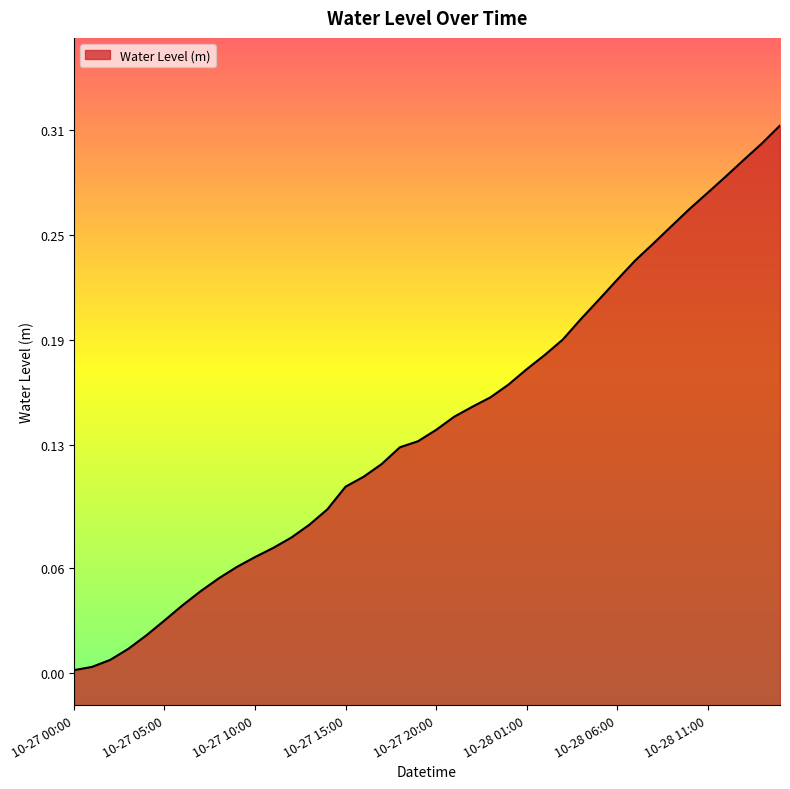

The value at 10-27 15:00 is 0.1. True or false?

True